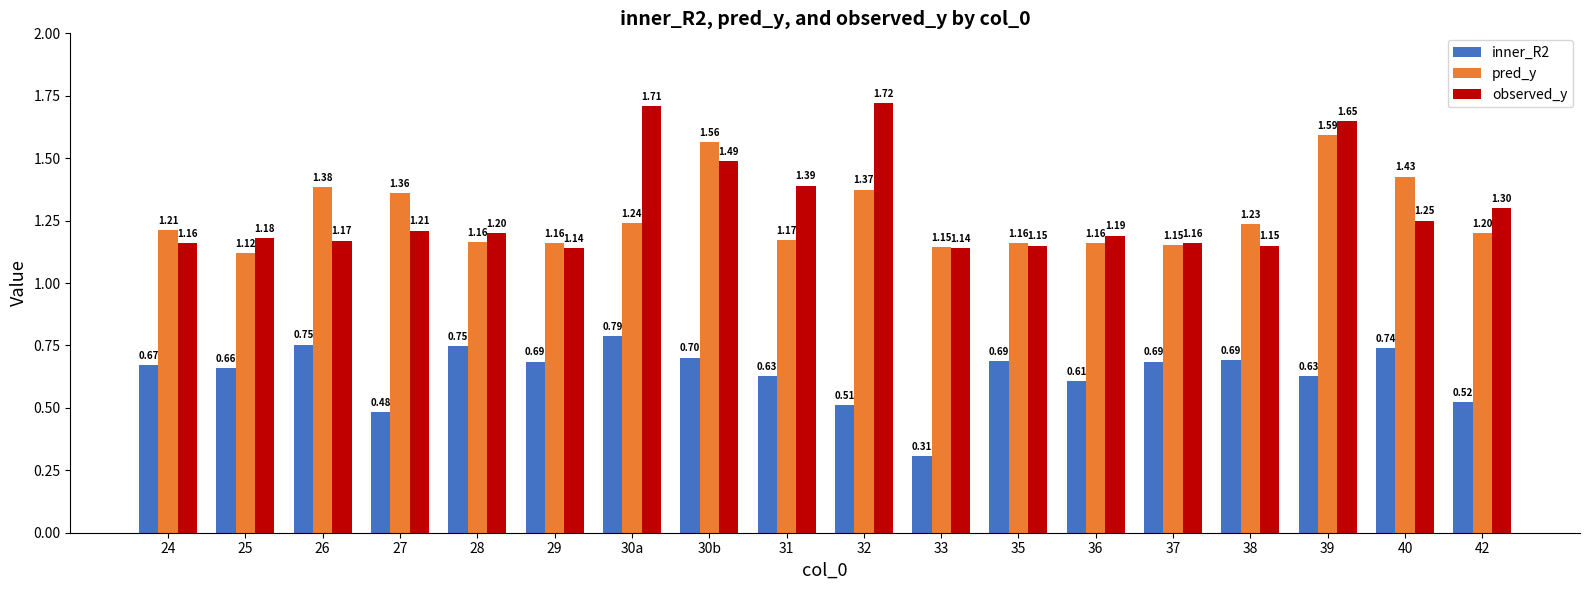

How many bars are there in each group?

3